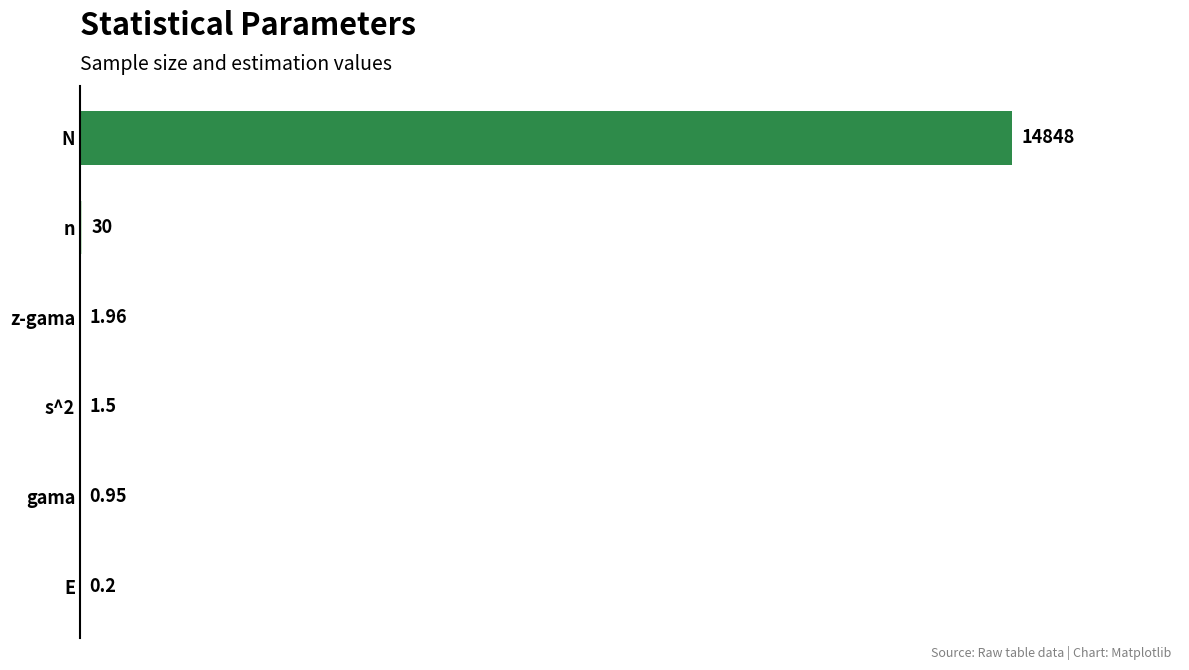

How many data points does each series have?

6